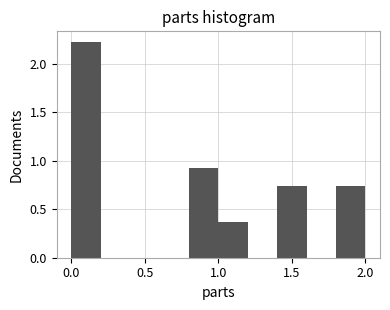

Which range on the x-axis has the tallest bar?

0.0 to 0.2